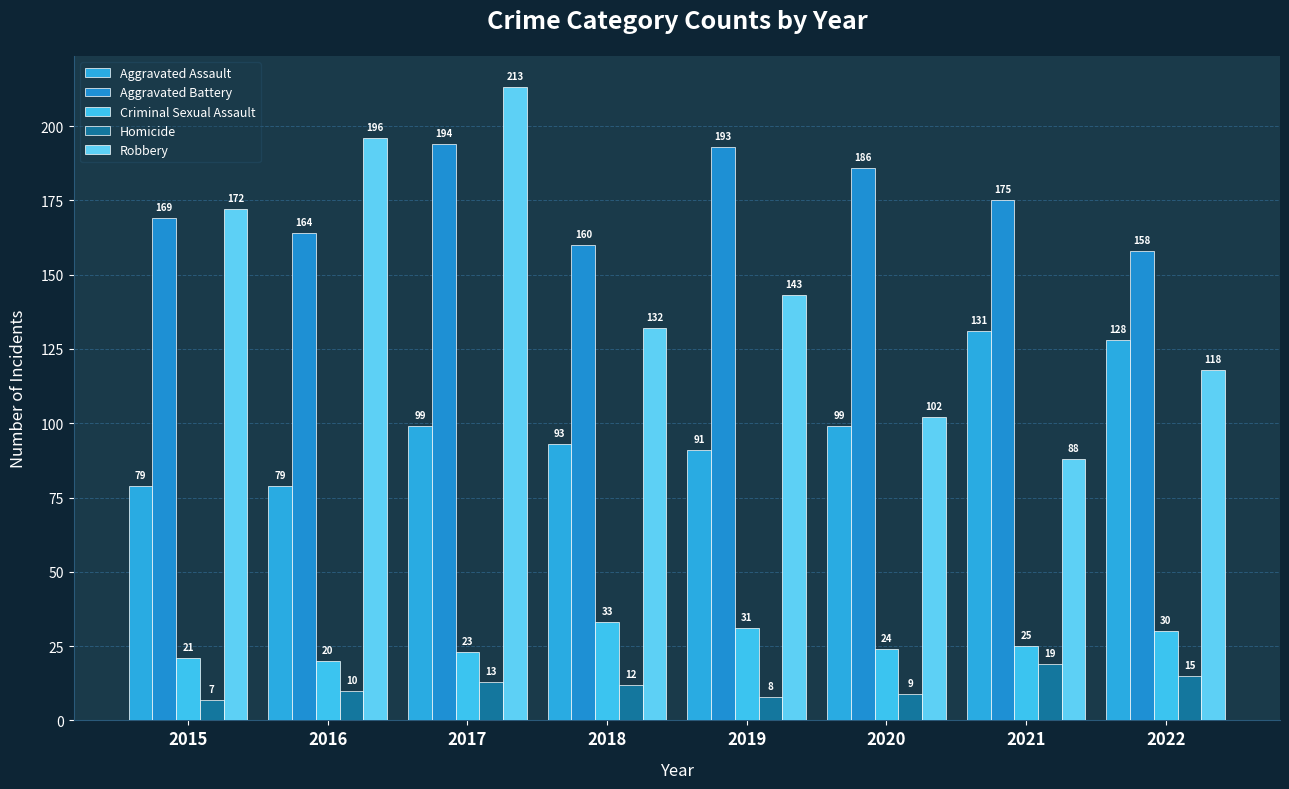

What is the average value of the Criminal Sexual Assault series?

26